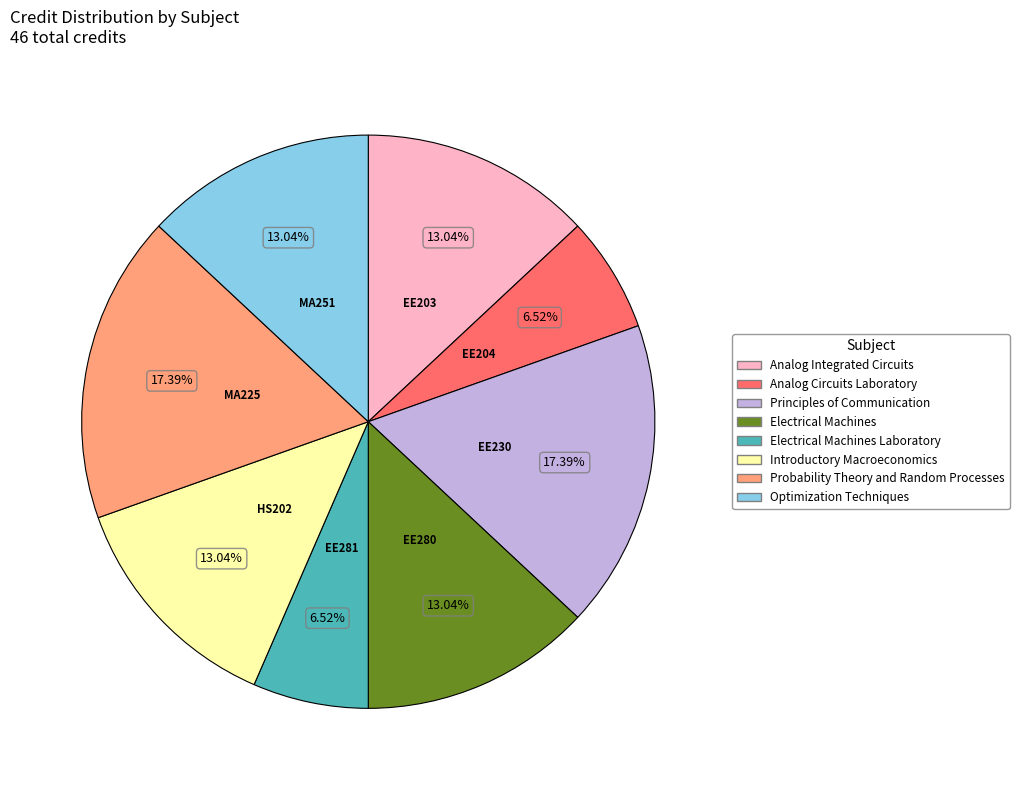

What is the ratio of the value at Electrical Machines Laboratory to the value at Analog Integrated Circuits?

0.5